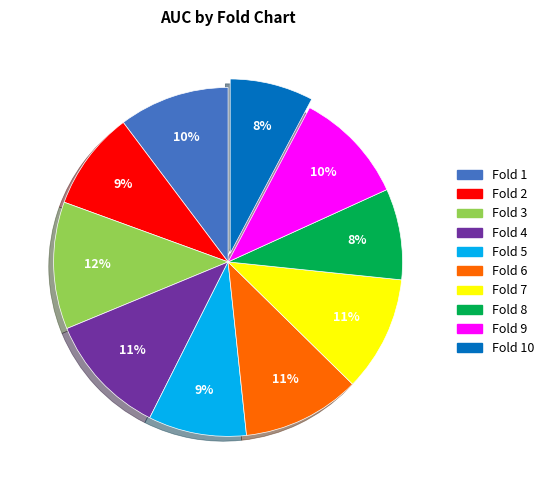

To the nearest percent, what is the average slice percentage?

10%